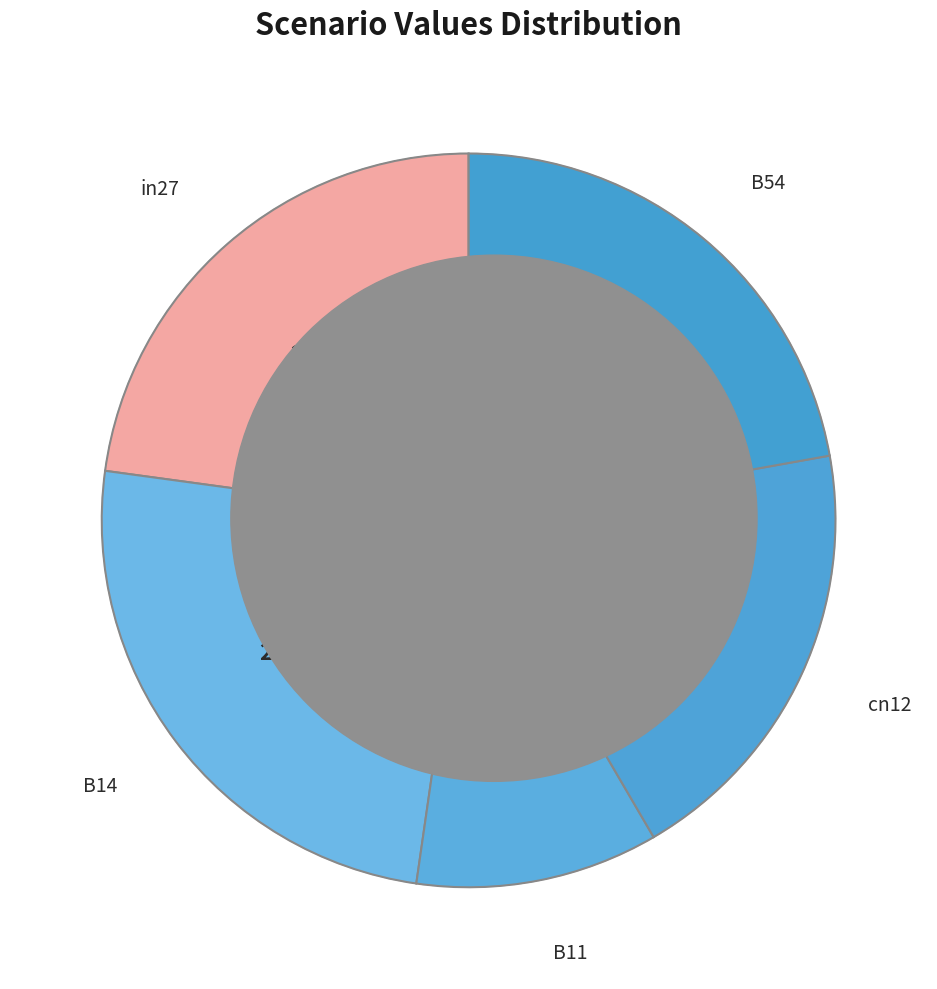

Does B14 represent more than half of the total?

No